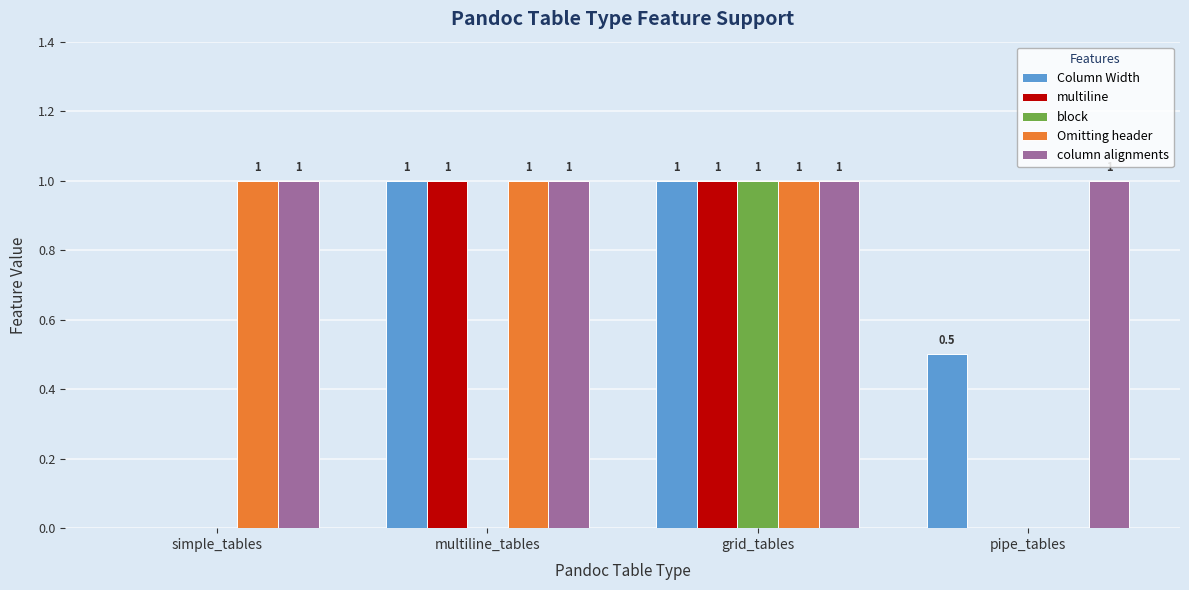

Count the number of data series in this chart.

5